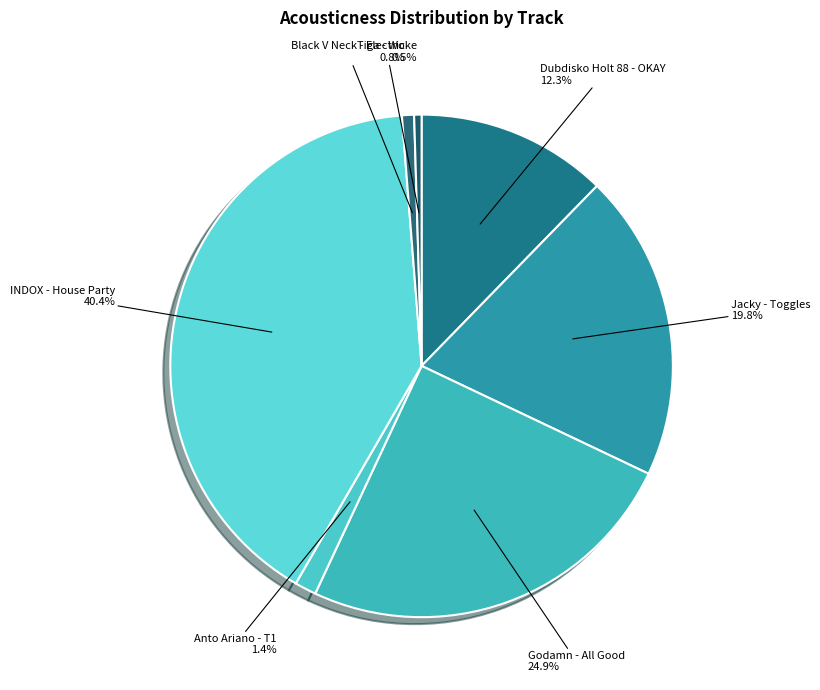

How many segments does this pie chart have?

7